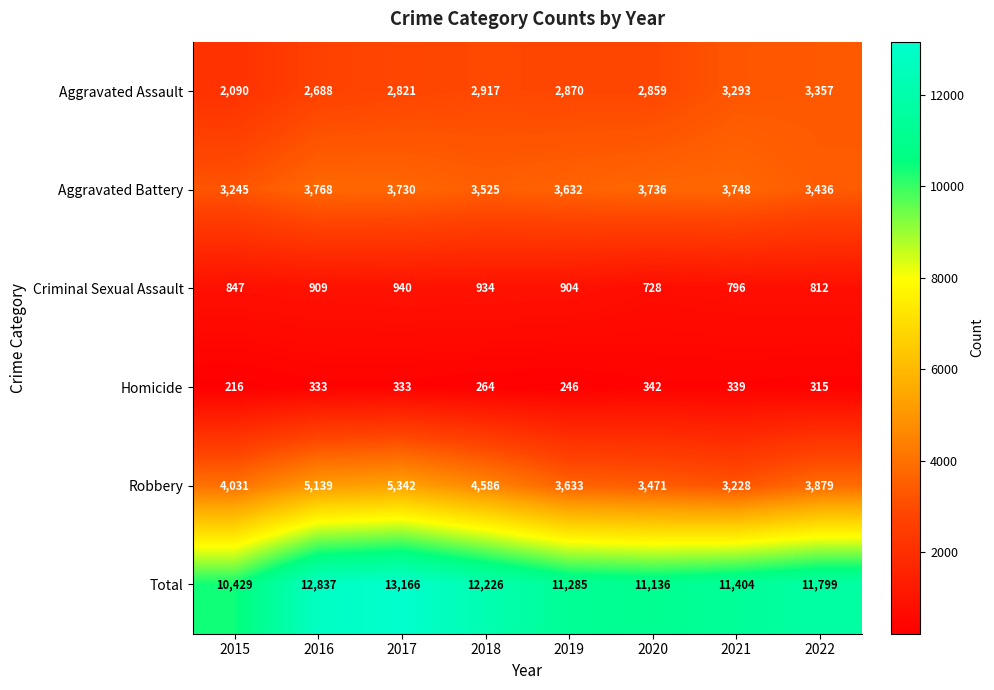

At which category is the sum across all series the highest?

2017